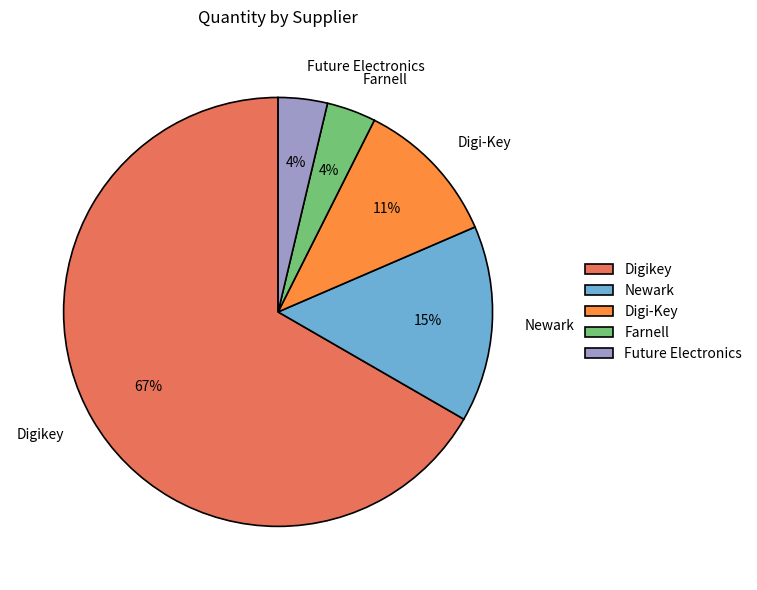

Does Digikey represent more than half of the total?

Yes